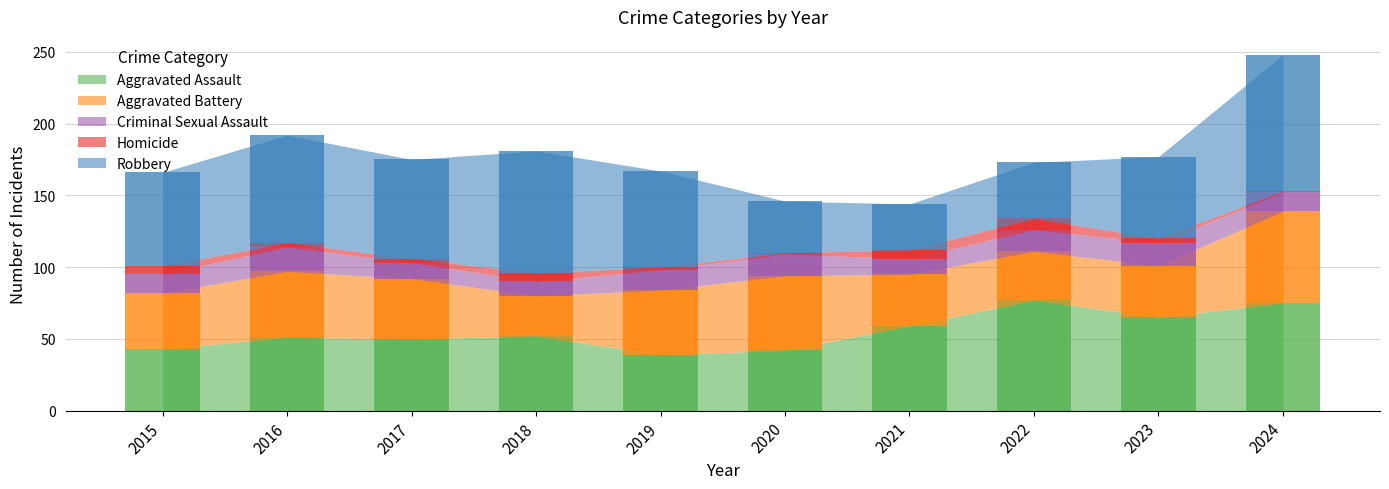

Reading right to left, what are all the values shown in this chart?

Aggravated Assault: 2024=75	2023=65	2022=77	2021=59	2020=42	2019=39	2018=52	2017=50	2016=51	2015=43
Aggravated Battery: 2024=64	2023=36	2022=34	2021=36	2020=52	2019=45	2018=28	2017=42	2016=46	2015=39
Criminal Sexual Assault: 2024=13	2023=16	2022=15	2021=11	2020=15	2019=14	2018=10	2017=11	2016=17	2015=13
Homicide: 2024=1	2023=3	2022=8	2021=6	2020=1	2019=2	2018=6	2017=3	2016=3	2015=6
Robbery: 2024=95	2023=57	2022=39	2021=32	2020=36	2019=67	2018=85	2017=69	2016=75	2015=65